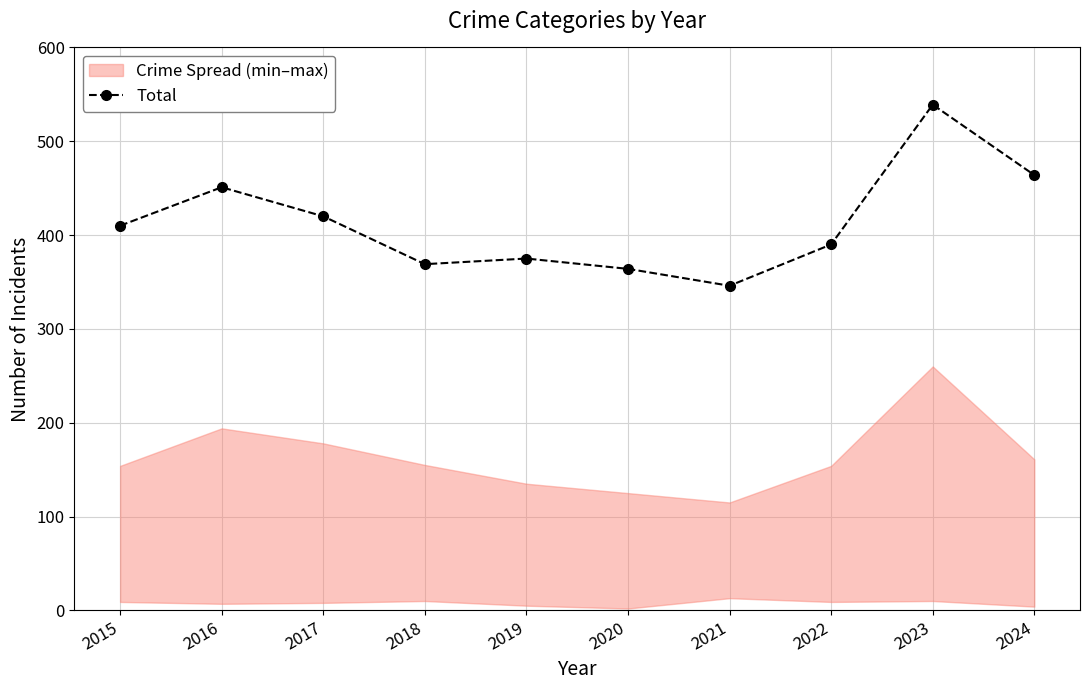

How many data points in Total are less than 410?

5